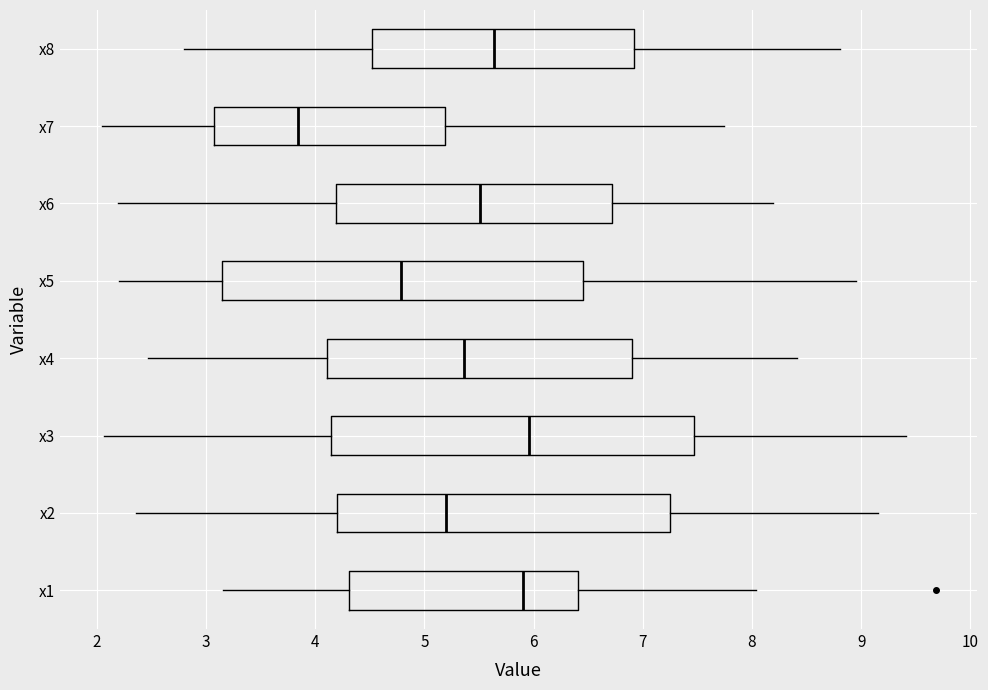

Where does the right whisker of the box for x2 end on the x-axis? The values are not printed on the chart, so give them approximately, as read against the axis.

9.2